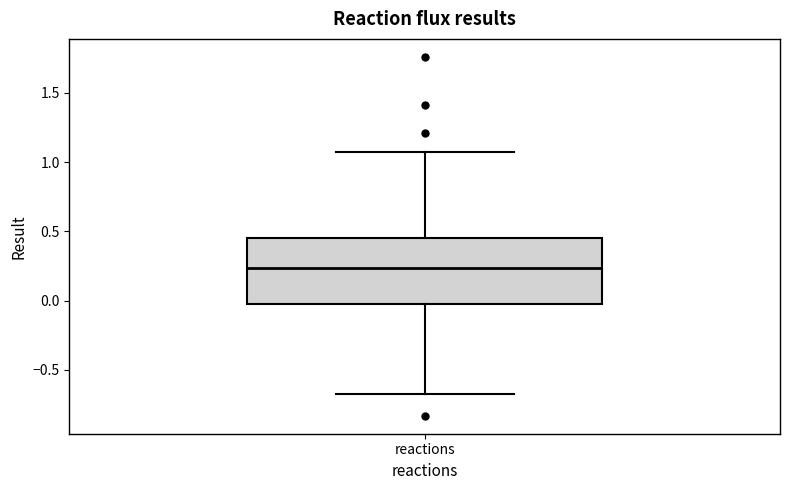

Where is the upper edge of the box for reactions on the y-axis? The values are not printed on the chart, so give them approximately, as read against the axis.

0.45